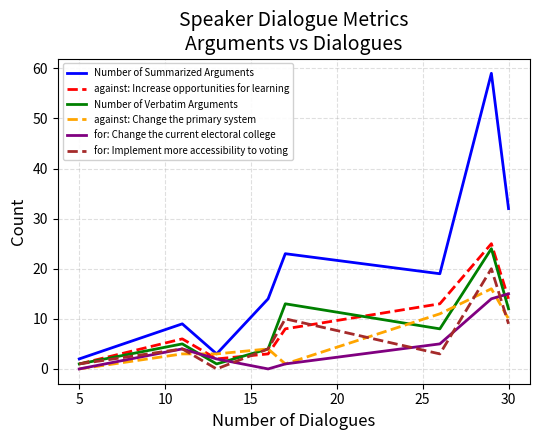

Which series has the largest total across all categories?

Number of Summarized Arguments